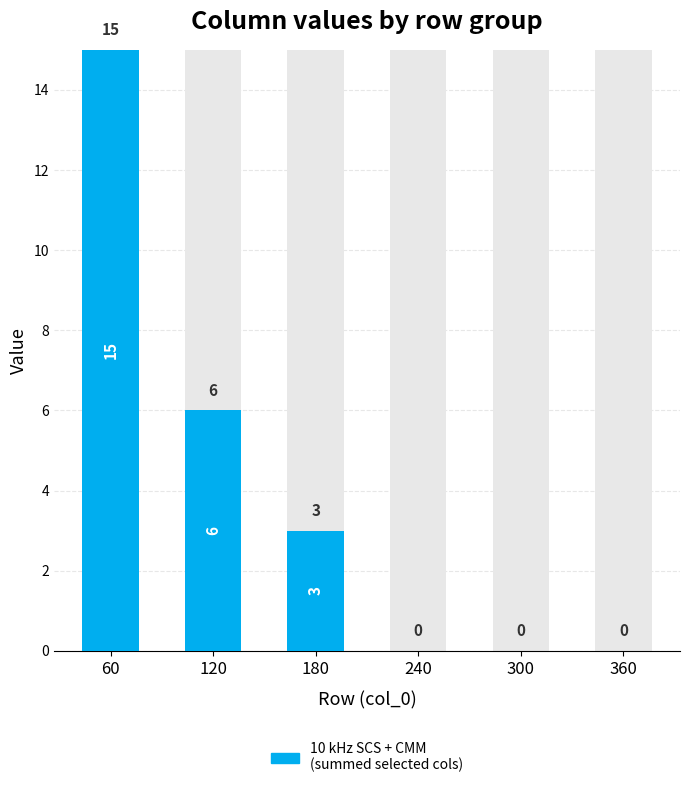

The chart shows a value of 0 at 240. True or false?

True